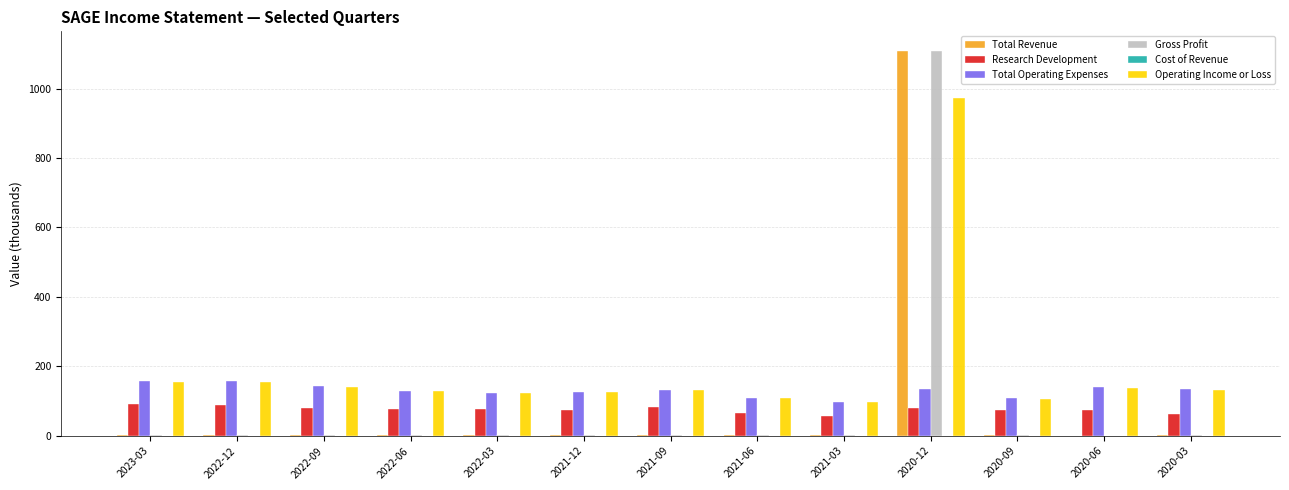

The value of Total Operating Expenses at 2020-12 is 135.2. True or false?

True